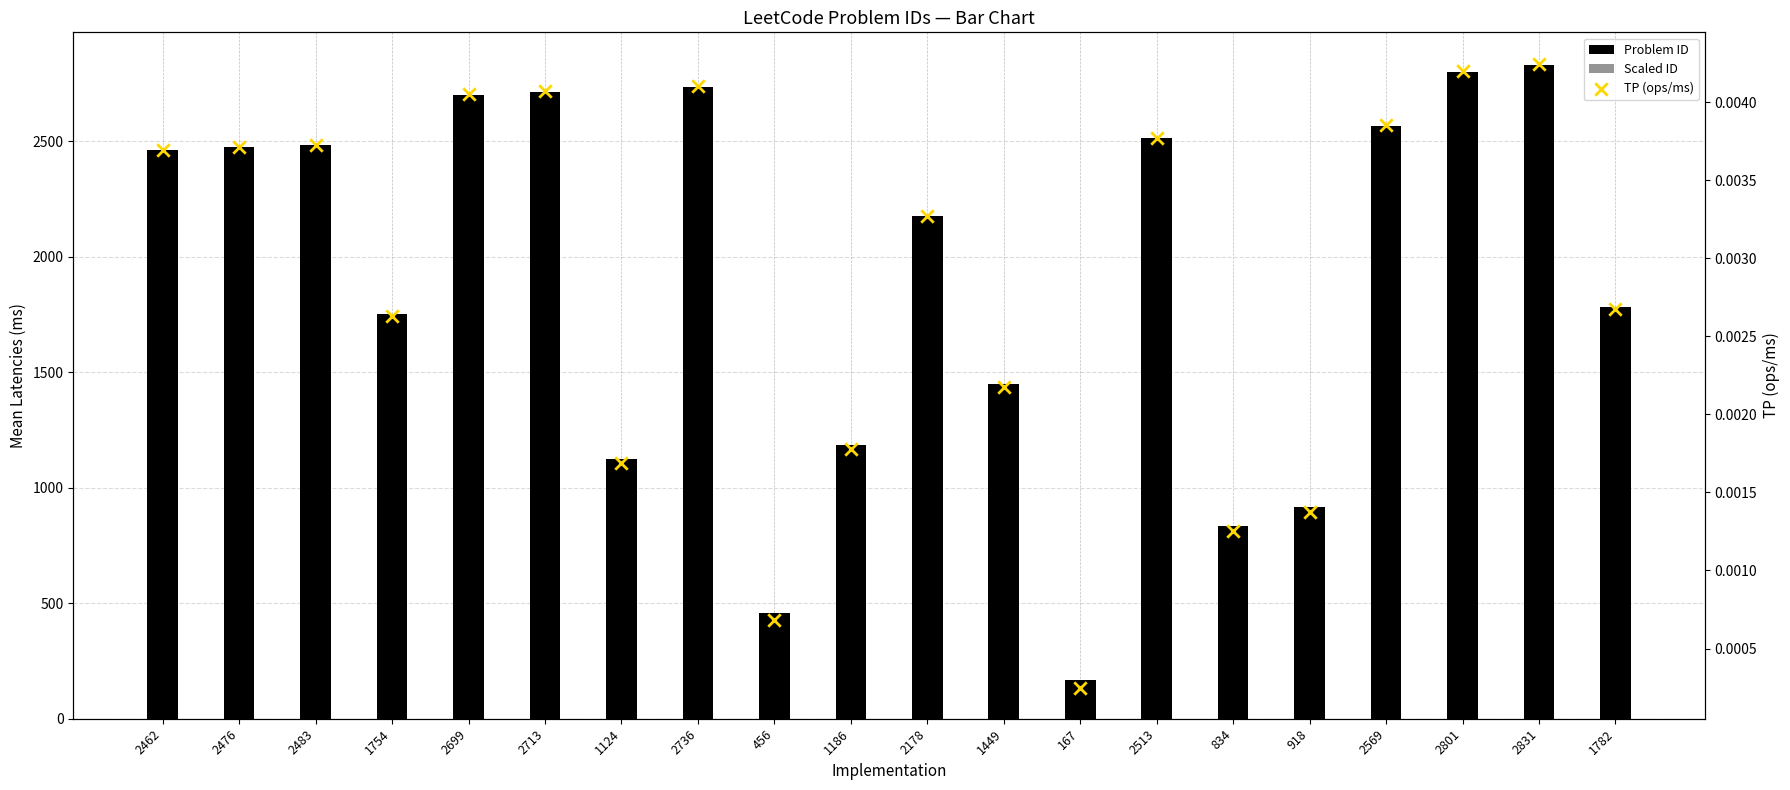

What are all the series names shown in the legend?

Problem ID, Scaled ID, TP (ops/ms)